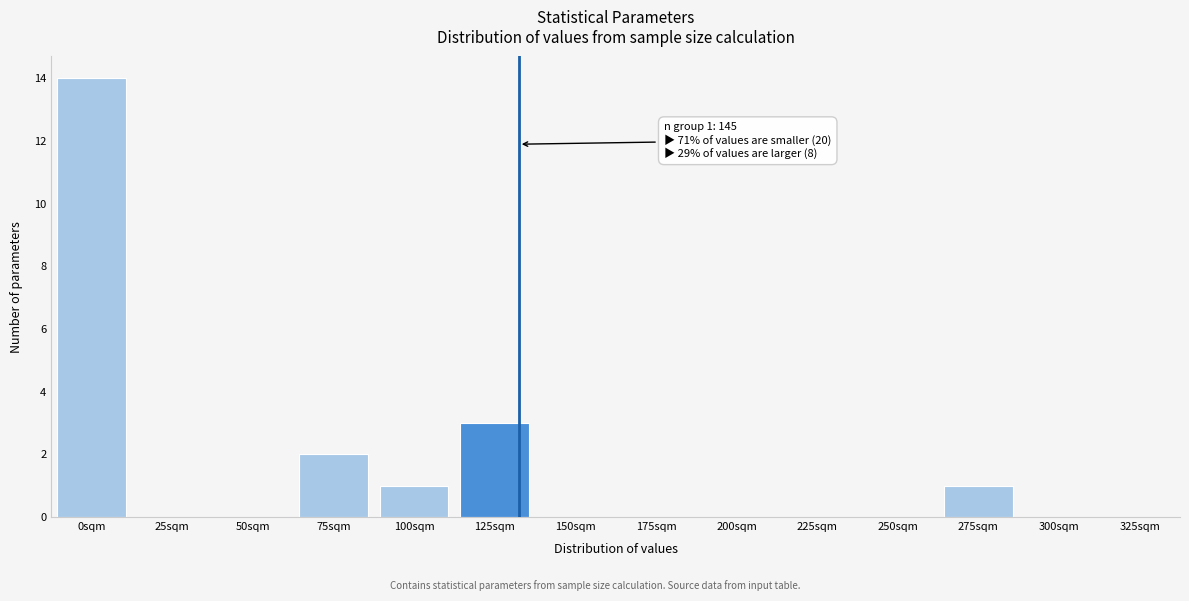

Reading left to right, list all the values displayed in this chart.

0sqm=14	25sqm=0	50sqm=0	75sqm=2	100sqm=1	125sqm=3	150sqm=0	175sqm=0	200sqm=0	225sqm=0	250sqm=0	275sqm=1	300sqm=0	325sqm=0